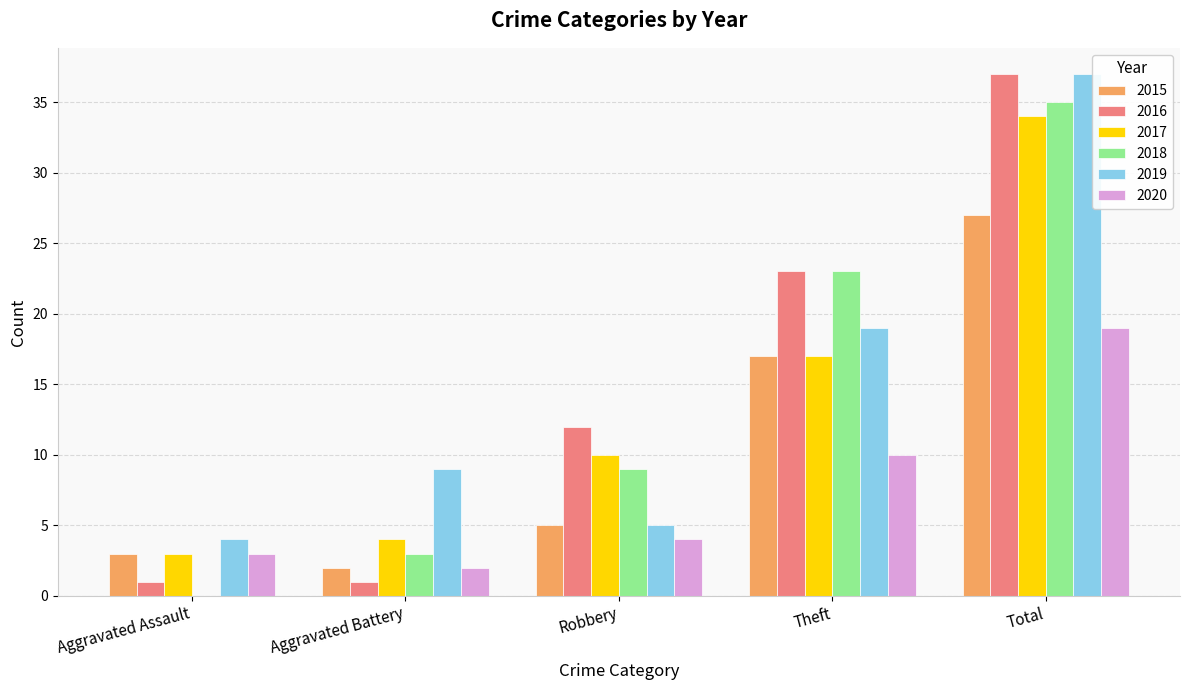

Reading left to right, extract all data points from this chart.

2015: 3	2	5	17	27
2016: 1	1	12	23	37
2017: 3	4	10	17	34
2018: 0	3	9	23	35
2019: 4	9	5	19	37
2020: 3	2	4	10	19